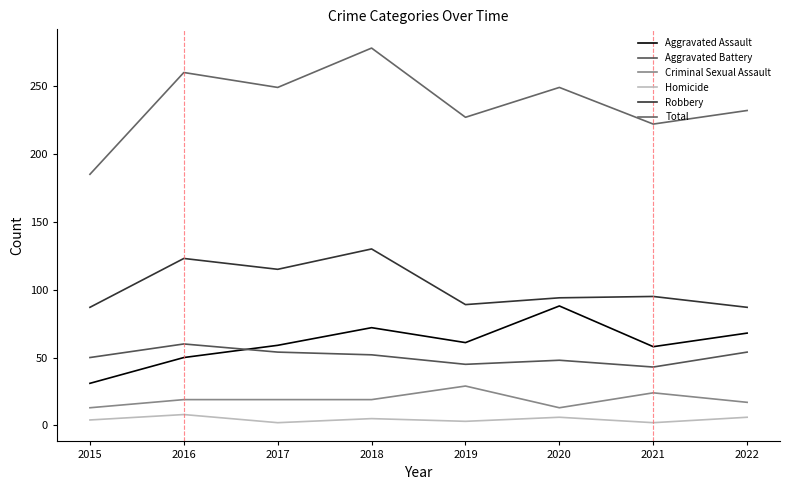

Where does the Homicide series first go above 5?

2016